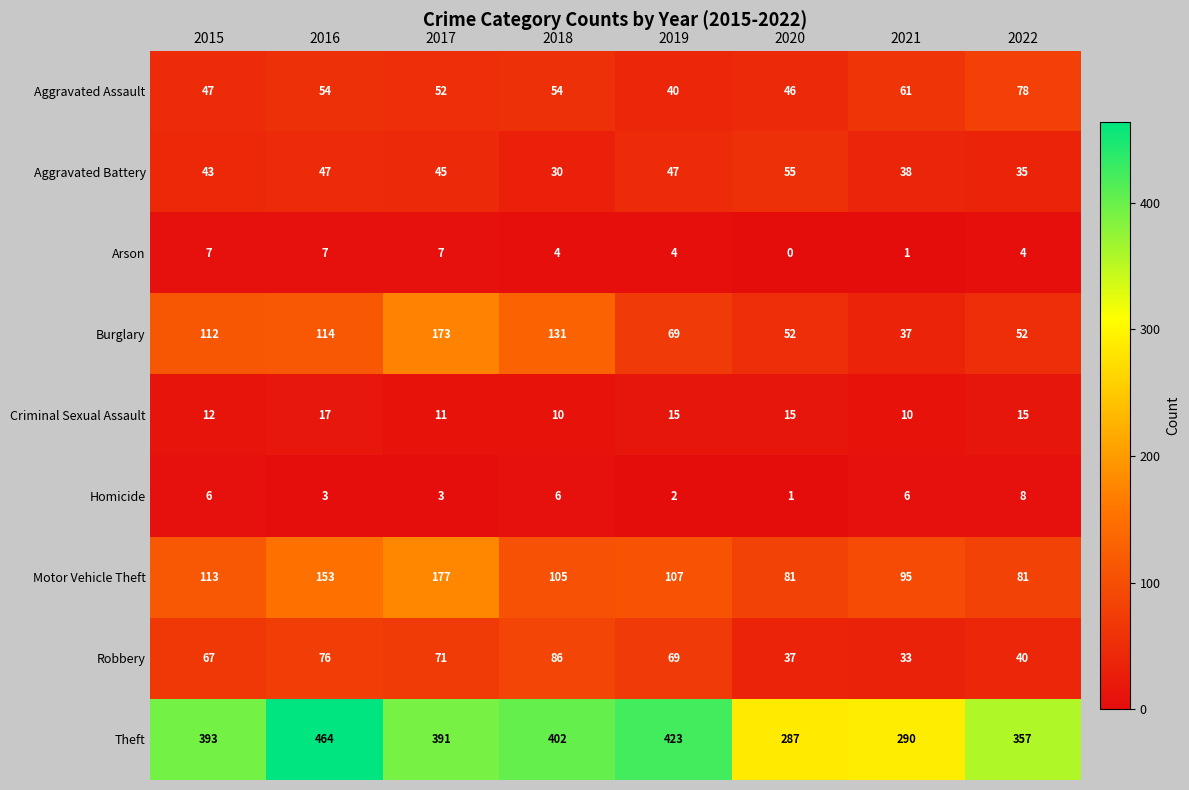

What is the sum of all Aggravated Battery values?

340